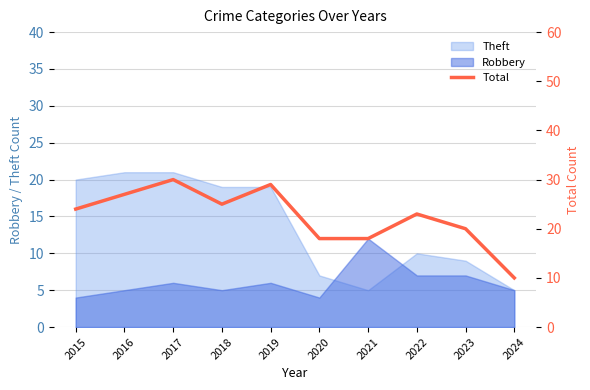

True or false: the data shows 20 at 2023.

True